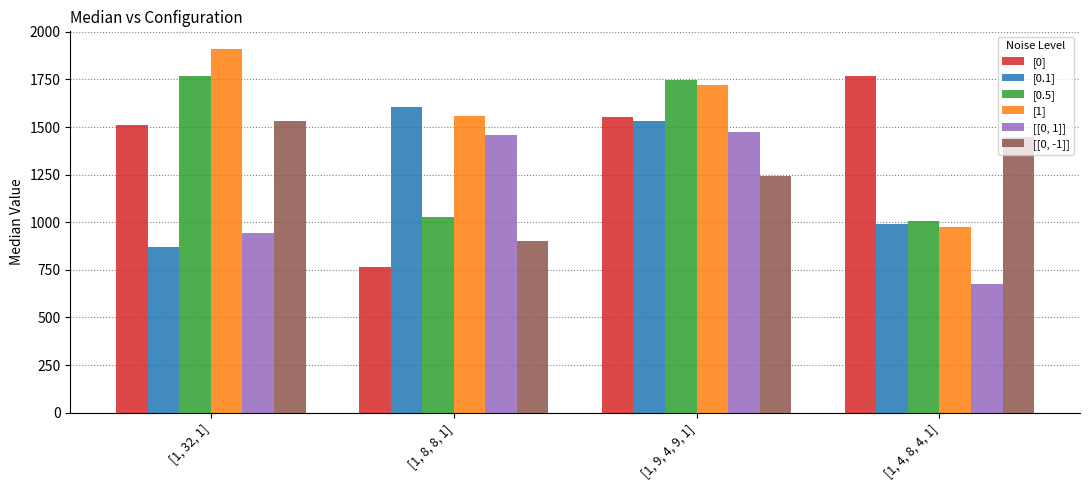

Is the value of [1] at [1, 8, 8, 1] greater than the value of [0.5] at [1, 4, 8, 4, 1]?

Yes